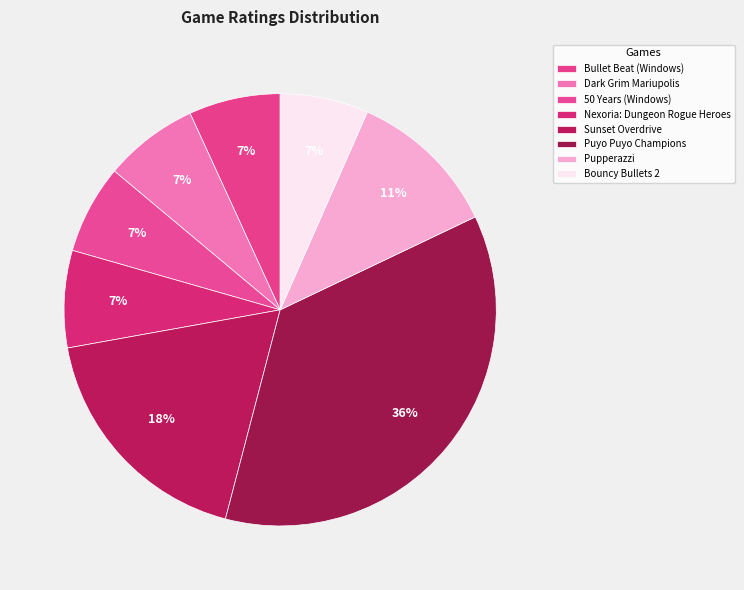

Count the number of slices in the pie.

8